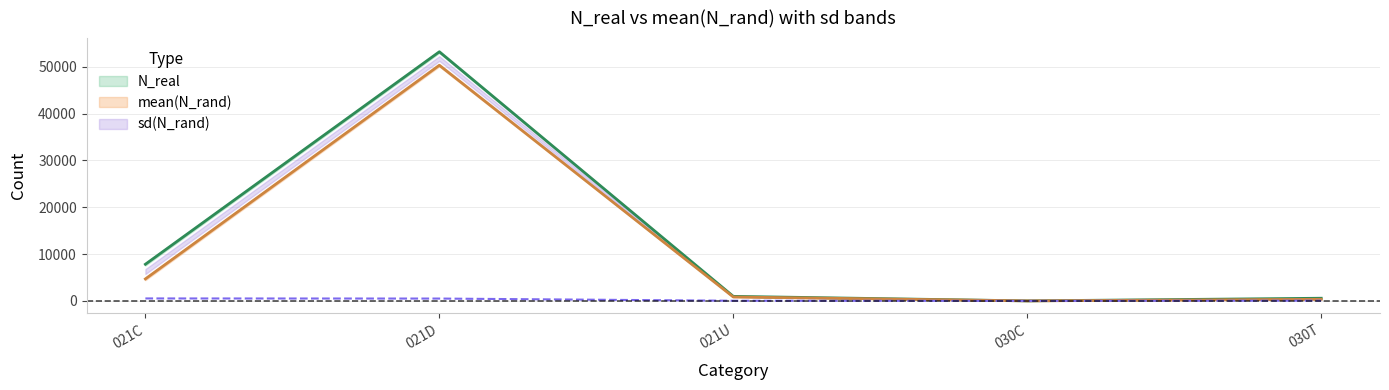

What is the approximate value of mean(N_rand) at 030T?

348.8